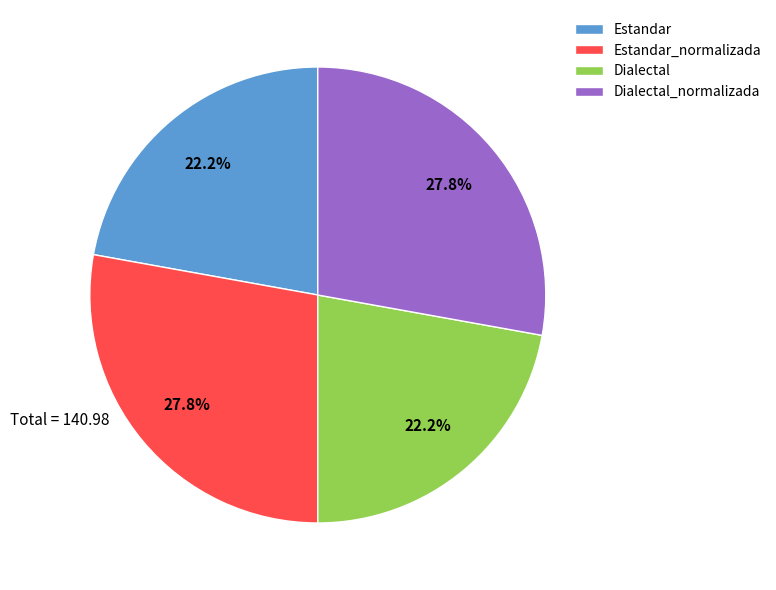

Combined, what portion of the pie is Dialectal and Estandar_normalizada?

50.0%